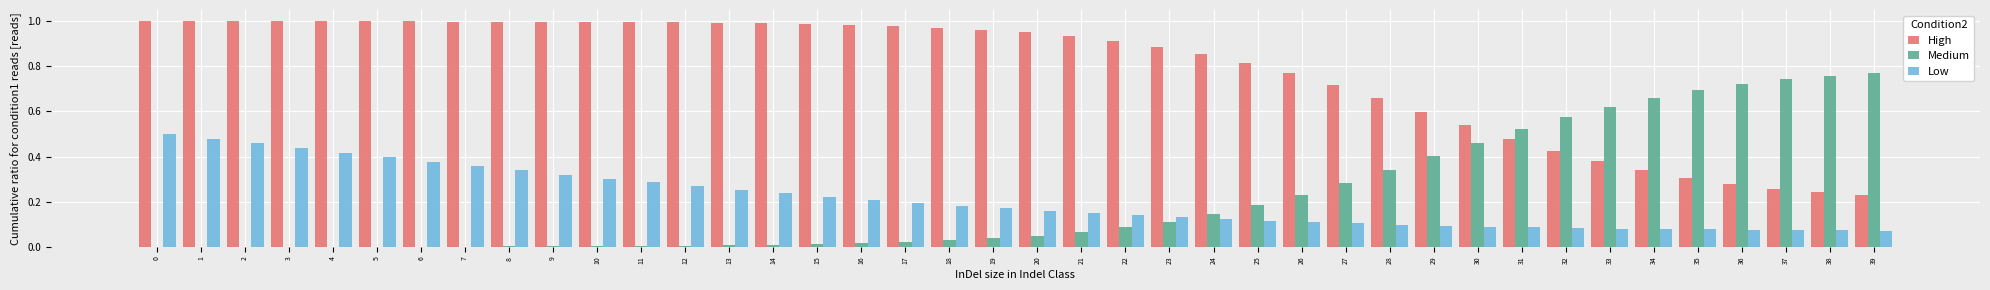

Is it true that Medium equals 0.7 at 30?

False